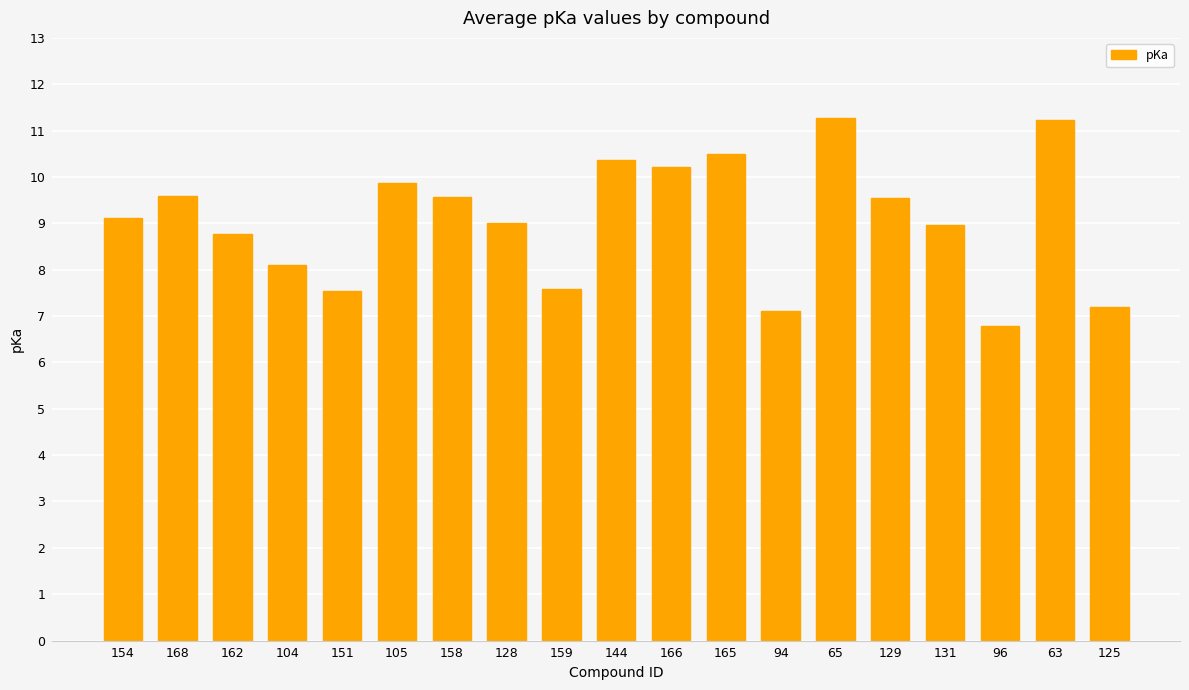

What is the maximum value shown in the chart?

11.3